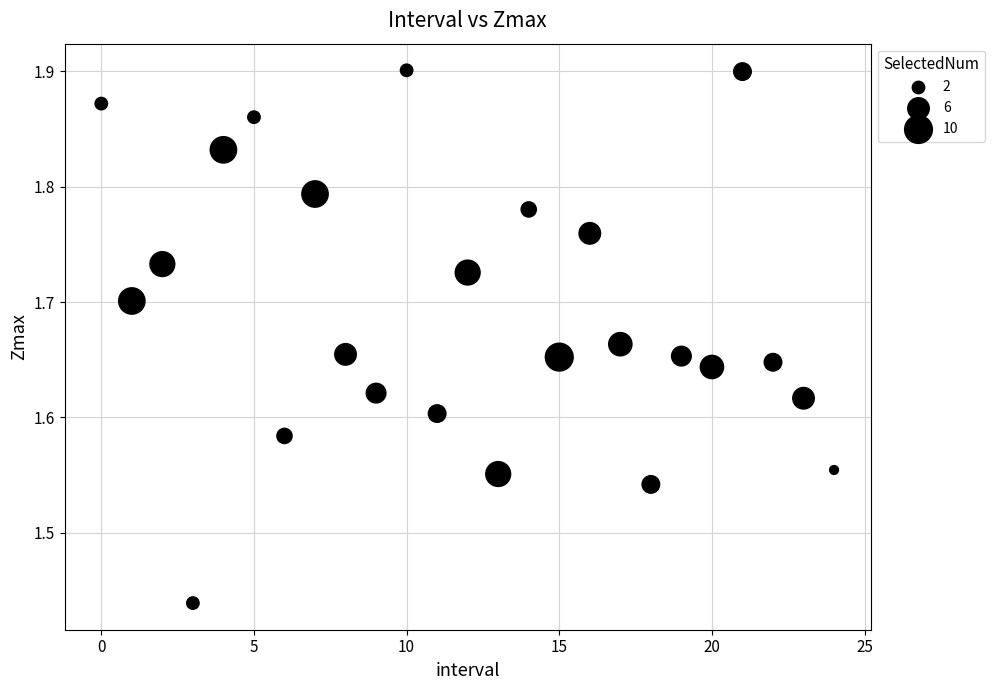

What is the range of Y values (max minus min)?

0.5